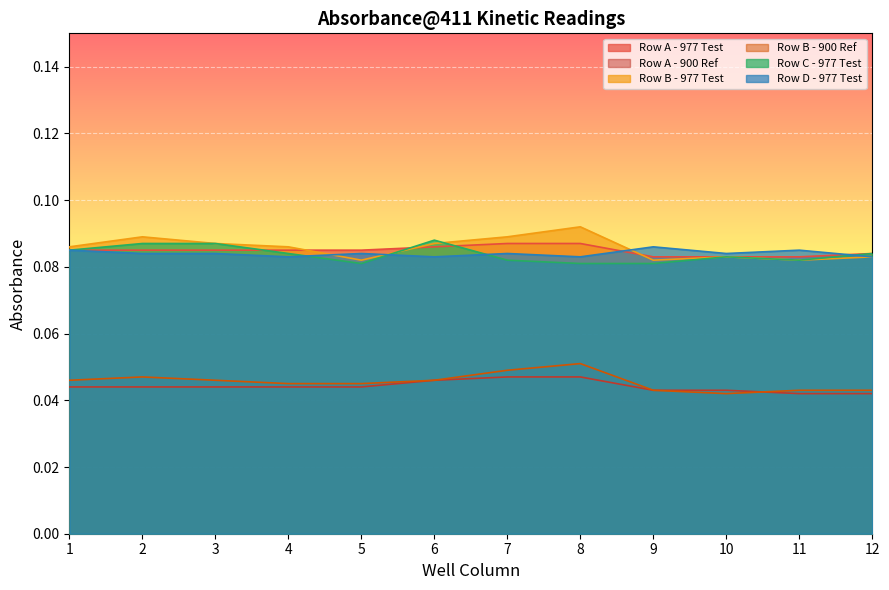

Reading right to left, what are all the values shown in this chart?

Row A - 977 Test: 12=0.1	11=0.1	10=0.1	9=0.1	8=0.1	7=0.1	6=0.1	5=0.1	4=0.1	3=0.1	2=0.1	1=0.1
Row A - 900 Ref: 12=0.0	11=0.0	10=0.0	9=0.0	8=0.0	7=0.0	6=0.0	5=0.0	4=0.0	3=0.0	2=0.0	1=0.0
Row B - 977 Test: 12=0.1	11=0.1	10=0.1	9=0.1	8=0.1	7=0.1	6=0.1	5=0.1	4=0.1	3=0.1	2=0.1	1=0.1
Row B - 900 Ref: 12=0.0	11=0.0	10=0.0	9=0.0	8=0.1	7=0.0	6=0.0	5=0.0	4=0.0	3=0.0	2=0.0	1=0.0
Row C - 977 Test: 12=0.1	11=0.1	10=0.1	9=0.1	8=0.1	7=0.1	6=0.1	5=0.1	4=0.1	3=0.1	2=0.1	1=0.1
Row D - 977 Test: 12=0.1	11=0.1	10=0.1	9=0.1	8=0.1	7=0.1	6=0.1	5=0.1	4=0.1	3=0.1	2=0.1	1=0.1